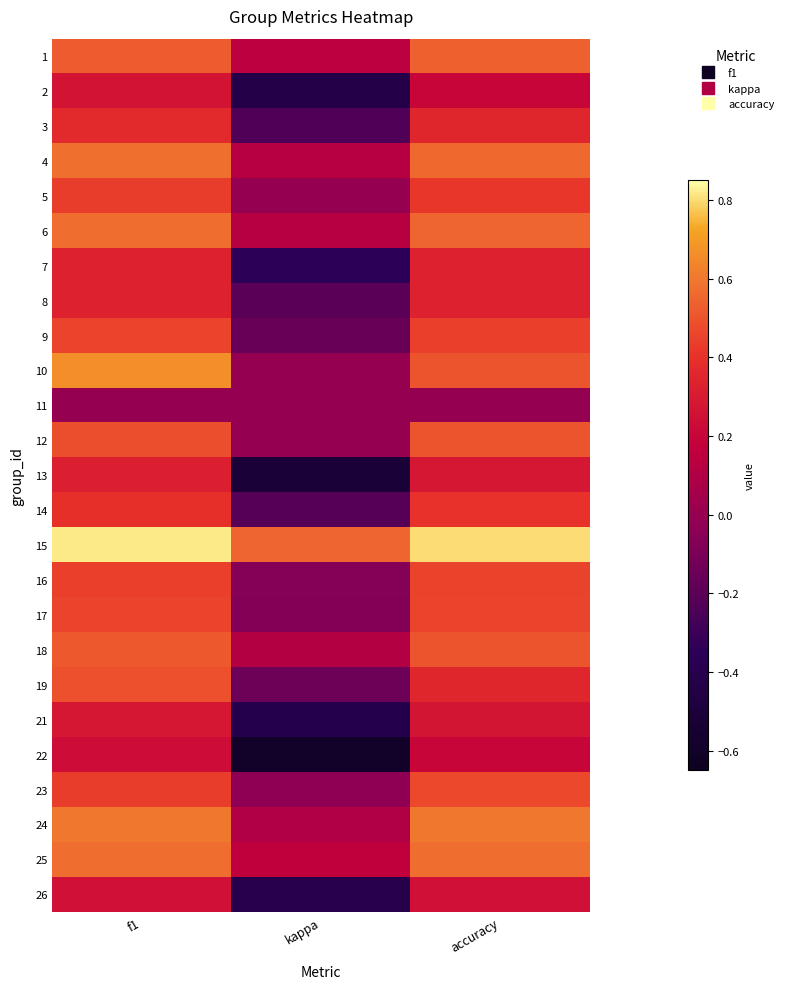

How many series are shown in this chart?

25